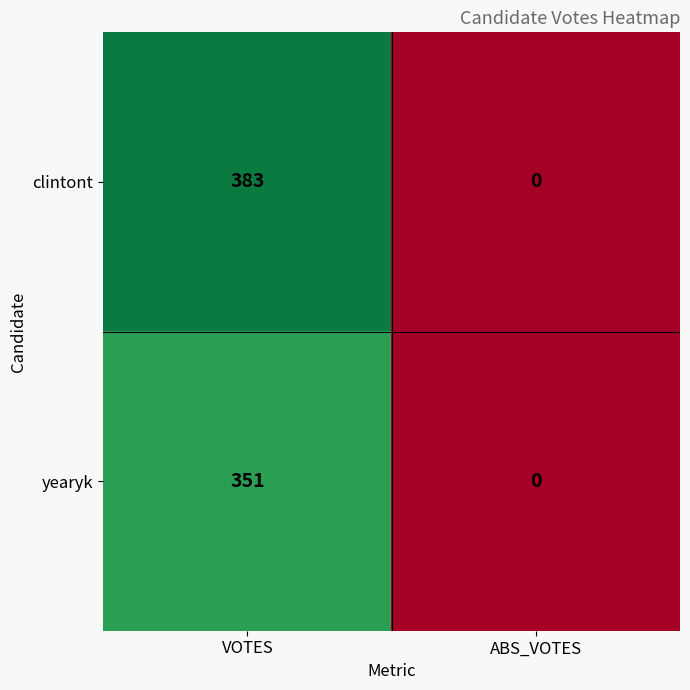

What is the difference between the highest and lowest values at VOTES?

32